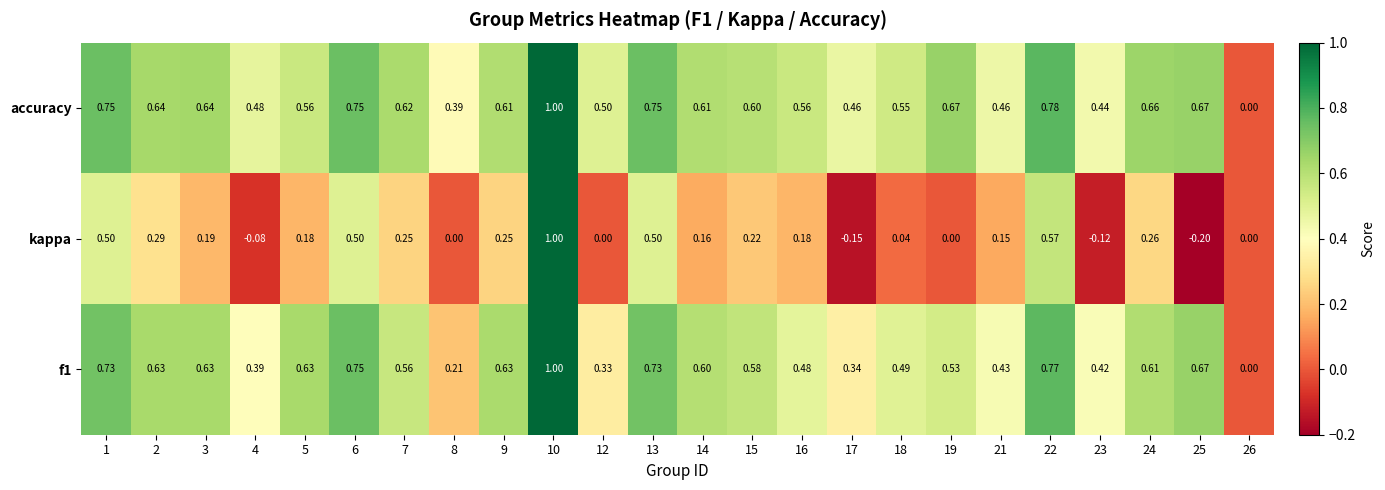

Which series changed the most between 4 and 19?

accuracy